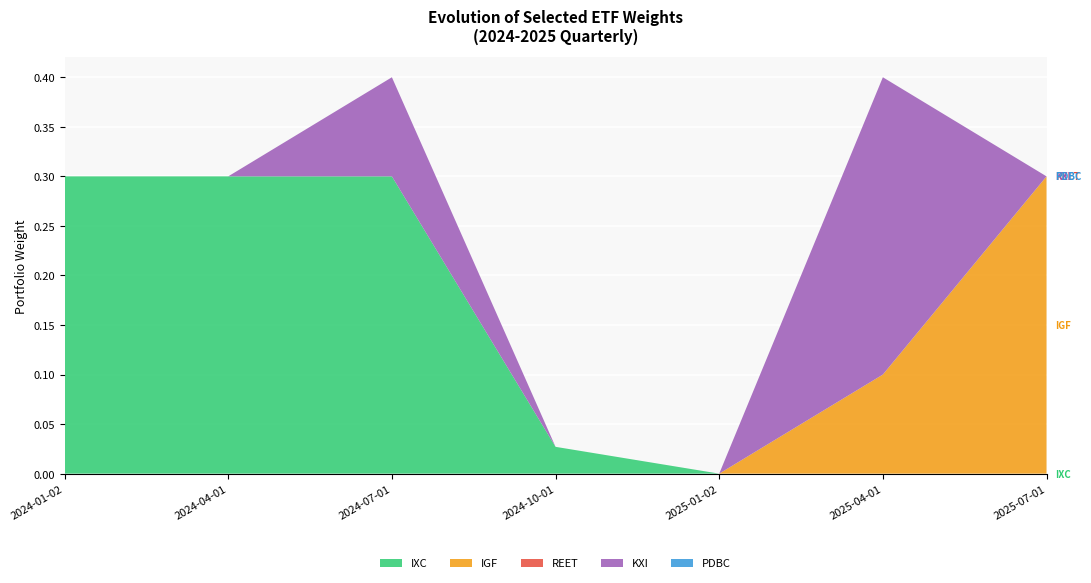

Reading right to left, transcribe all the data shown in this chart.

IXC: 0.0	0.0	0.0	0.0	0.3	0.3	0.3
IGF: 0.3	0.1	0.0	0.0	0.0	0.0	0.0
REET: 0.0	0.0	0.0	0.0	0.0	0.0	0.0
KXI: 0.0	0.3	0.0	0.0	0.1	0.0	0.0
PDBC: 0.0	0.0	0.0	0.0	0.0	0.0	0.0